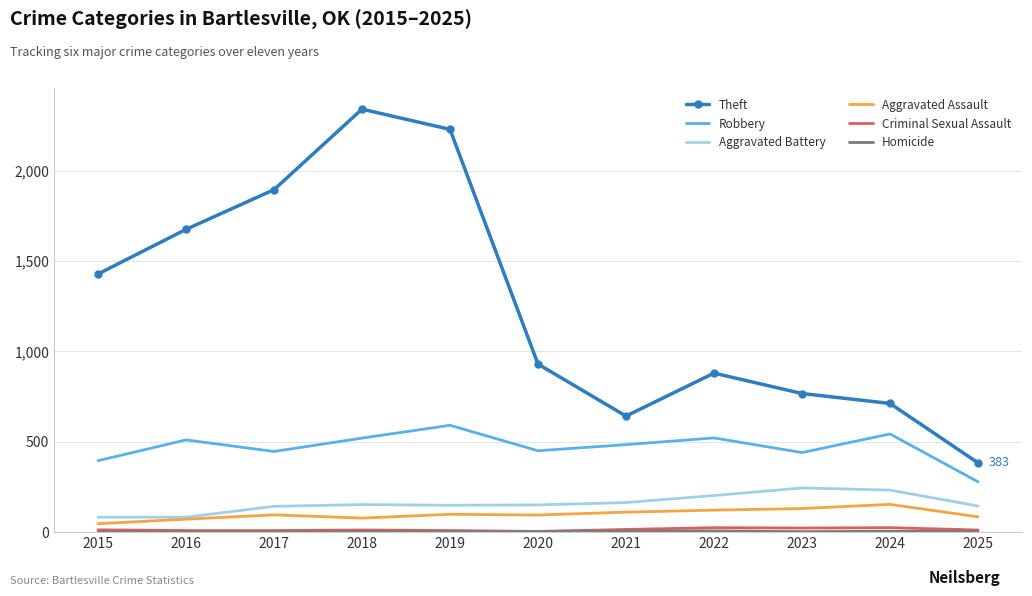

Is the value of Aggravated Battery at 2022 greater than the value of Aggravated Assault at 2019?

Yes